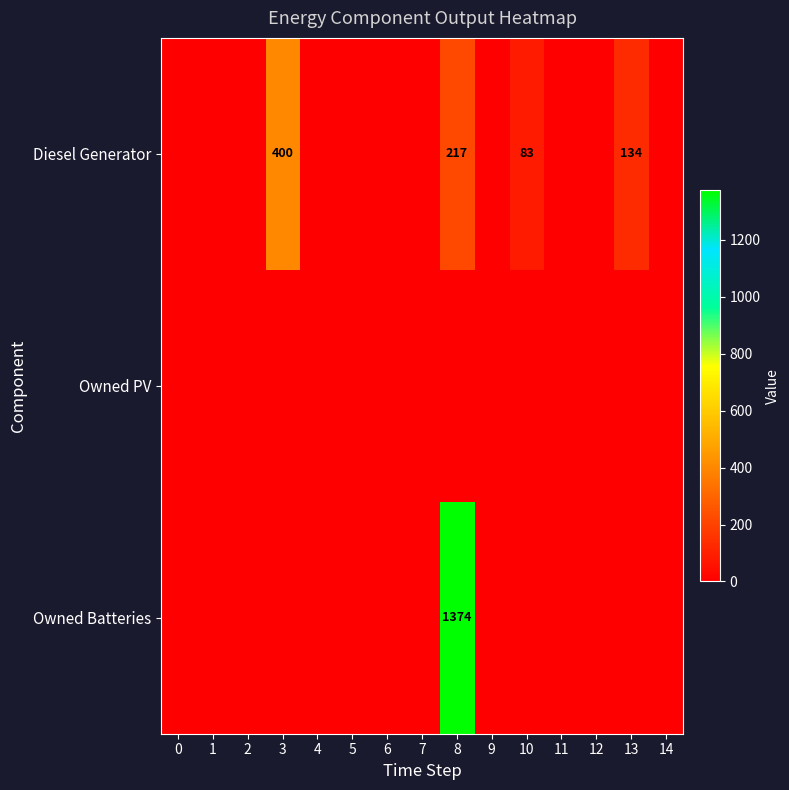

What is the sum of the Diesel Generator values at 10 and 3?

483